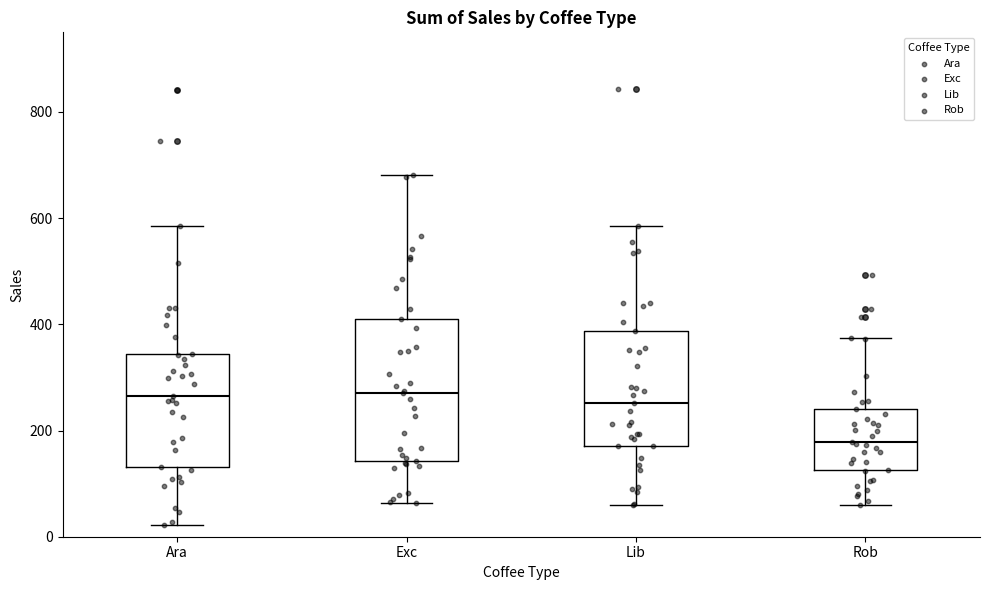

Where does the lower whisker of the box for Exc end on the y-axis? The values are not printed on the chart, so give them approximately, as read against the axis.

60